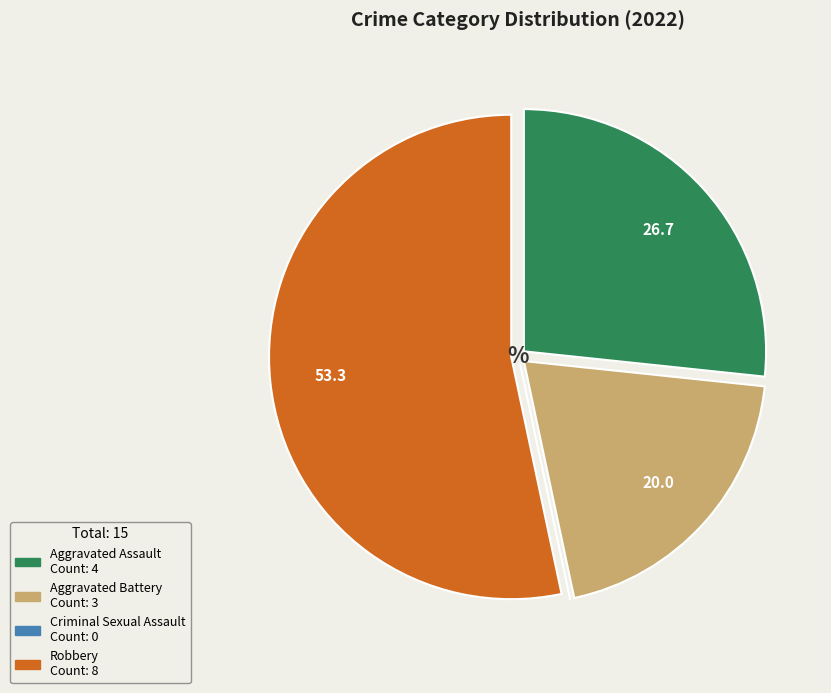

What is the largest slice in the pie chart?

Robbery